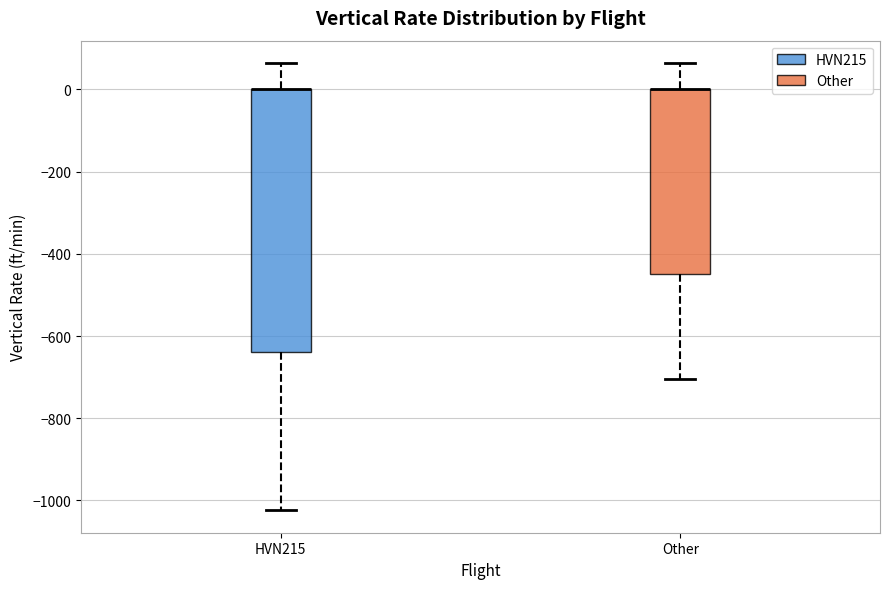

Where is the upper edge of the box for Other on the y-axis? The values are not printed on the chart, so give them approximately, as read against the axis.

0